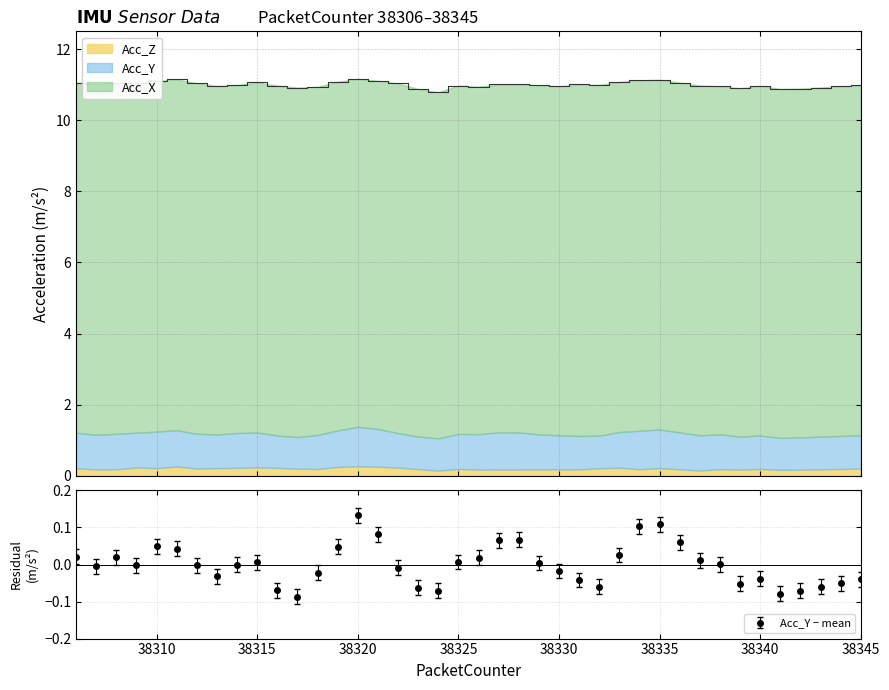

At how many categories does at least one series exceed 6?

40